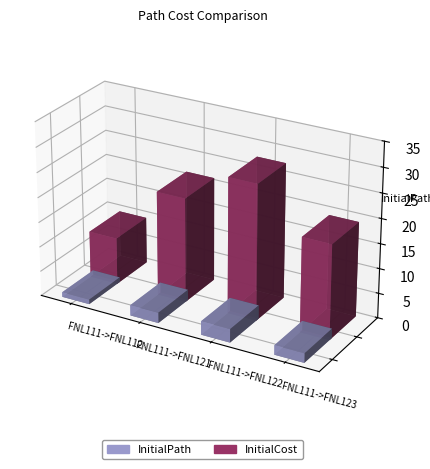

Reading left to right, what are all the values shown in this chart?

InitialPath: 0.9	2.1	2.7	1.9
InitialCost: 9.4	21.0	27.3	19.1